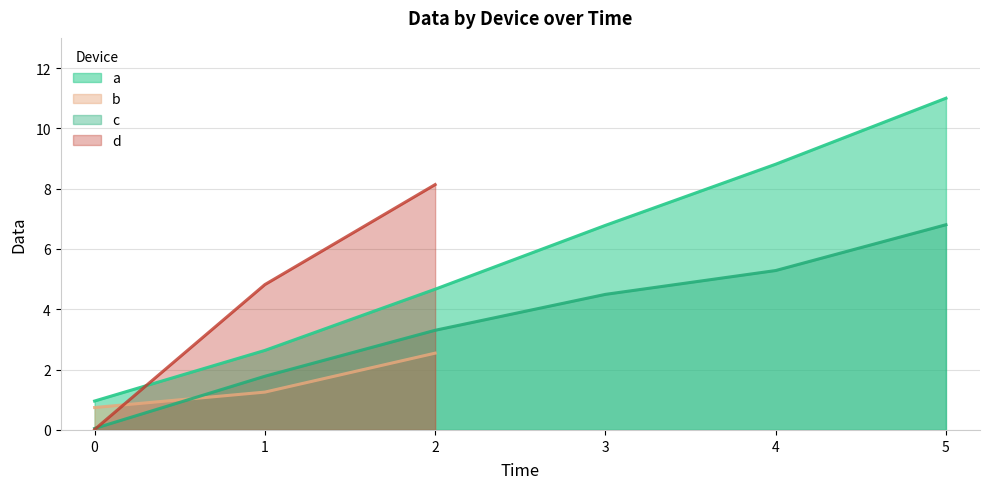

The value of c at 2 is 3.3. True or false?

True